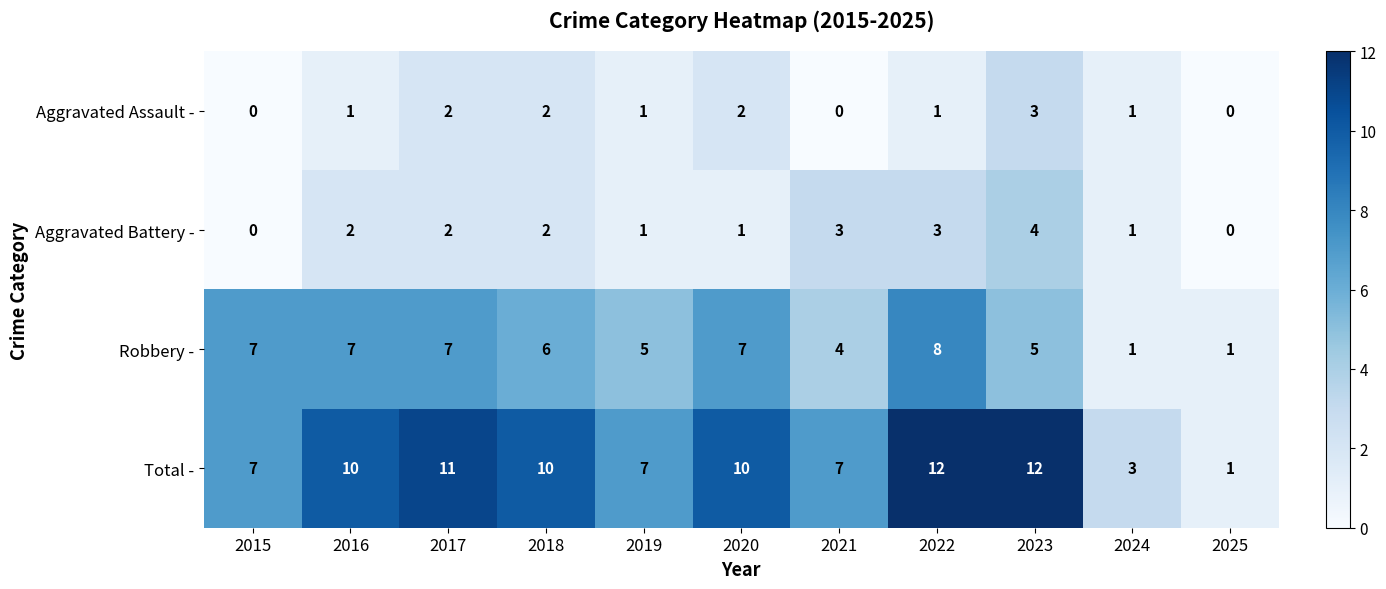

Is the value of Aggravated Battery - at 2020 greater than the value of Total - at 2023?

No